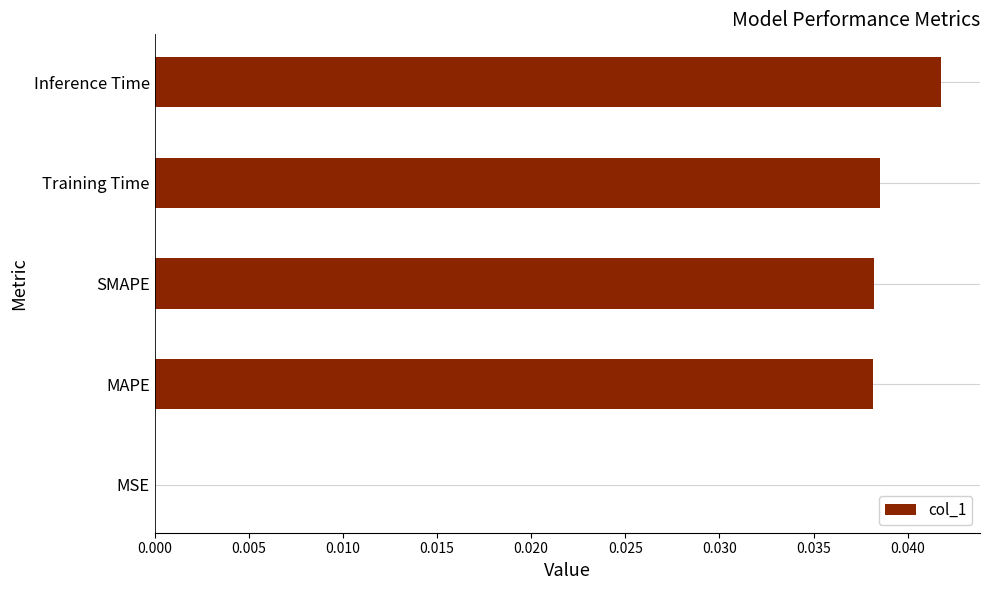

Is it true that the value at Inference Time is 0.0?

True